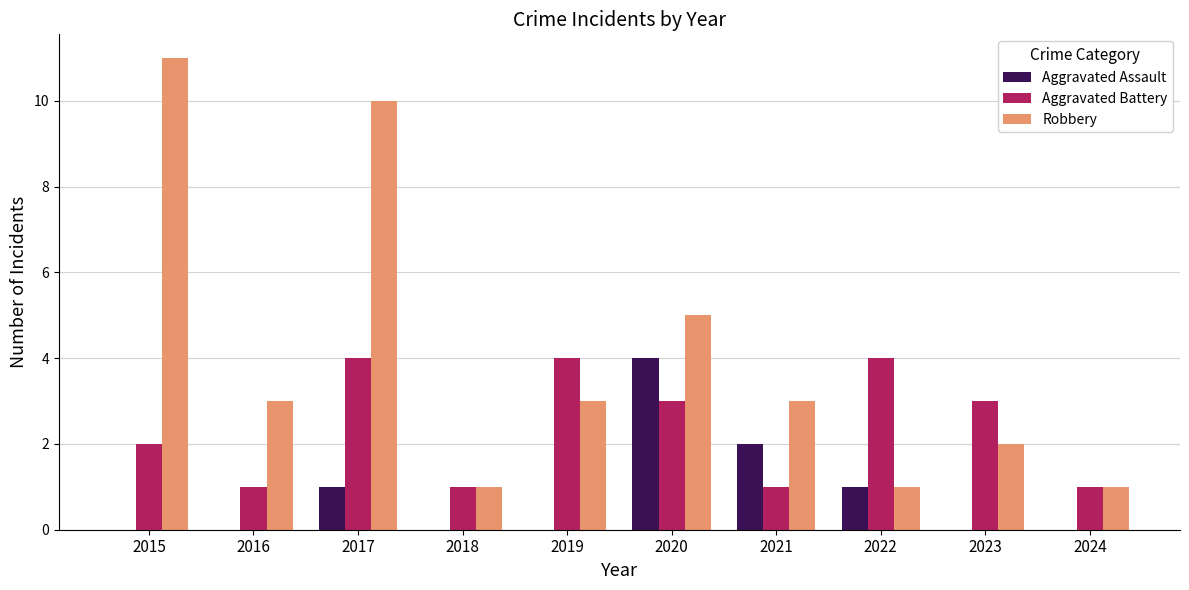

Count the number of data series in this chart.

3